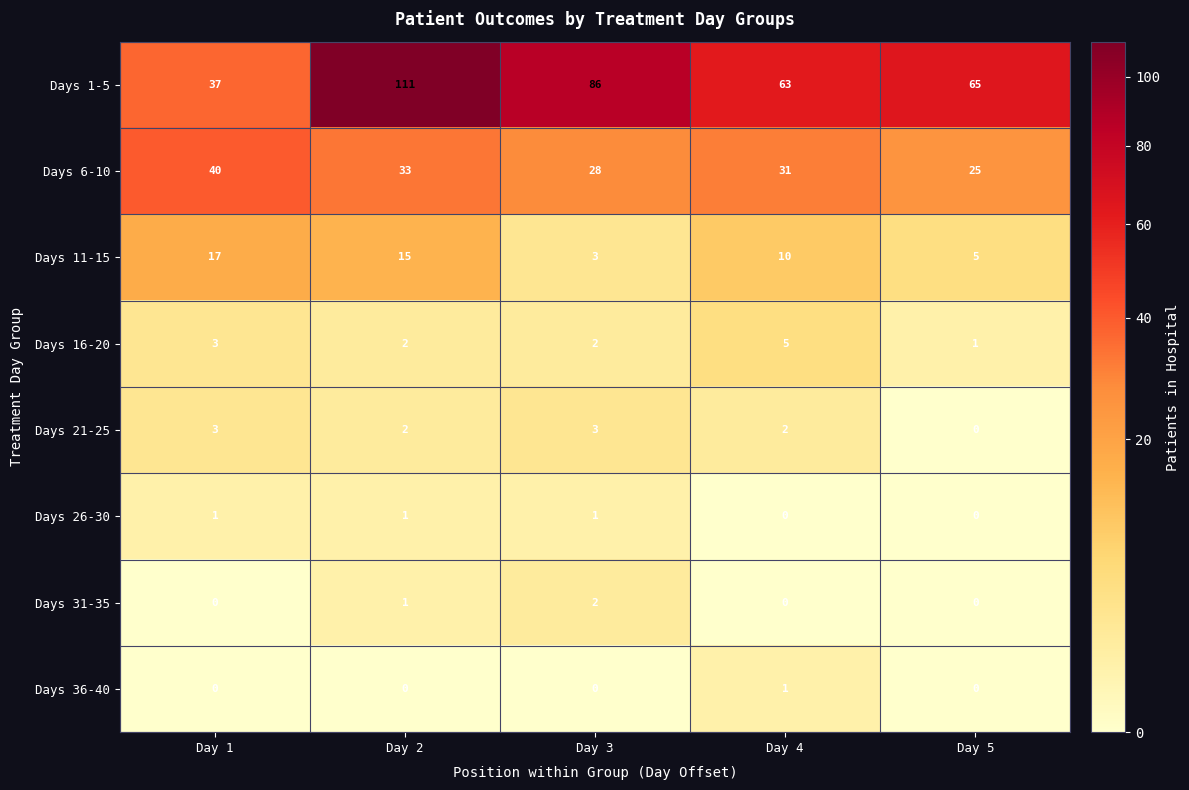

At which label does Days 11-15 reach its peak?

Day 1